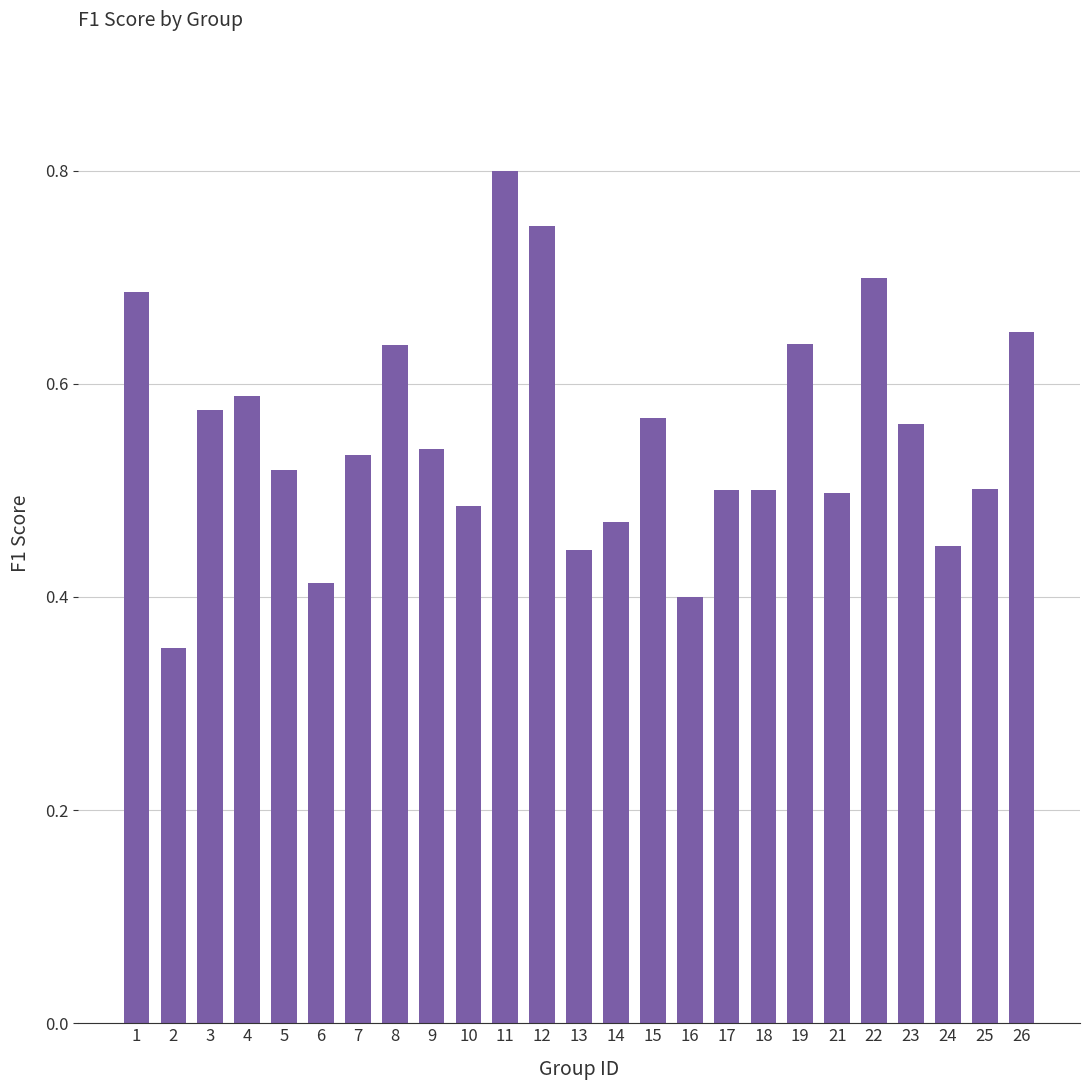

What is the maximum value shown in the chart?

0.8